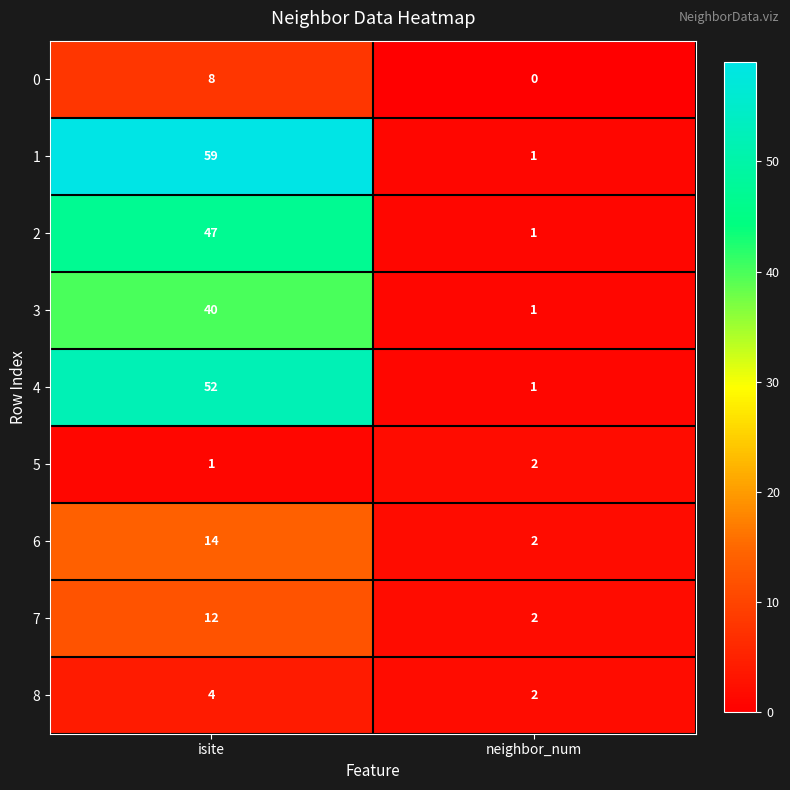

True or false: 8 has a value of 4 at neighbor_num.

False